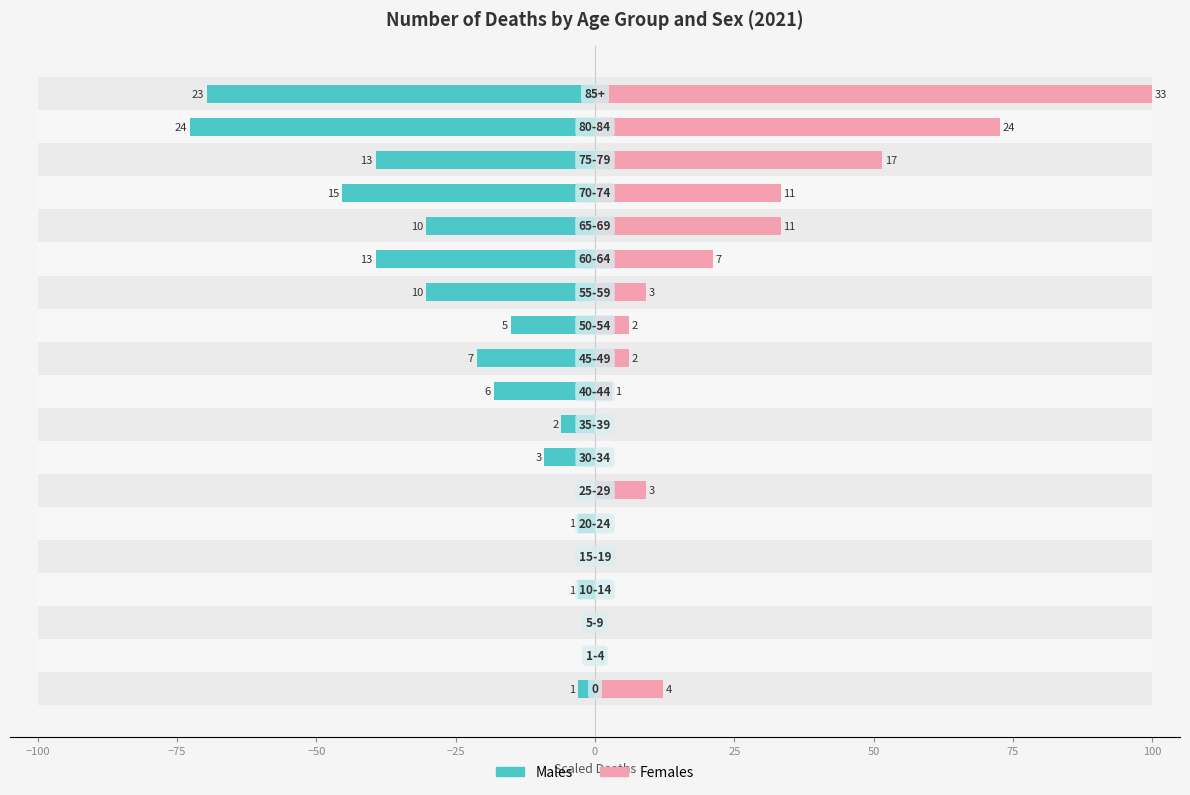

What is the difference between the maximum and minimum values in the Females series?

100.0